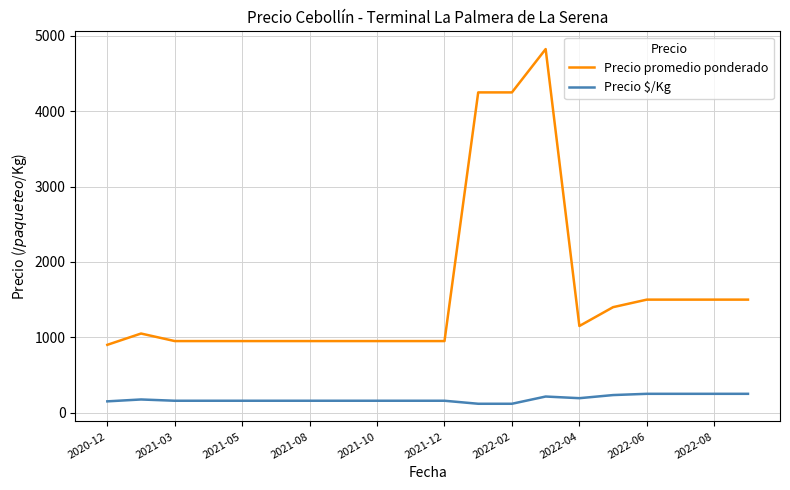

Which series has the largest range (max minus min)?

Precio promedio ponderado